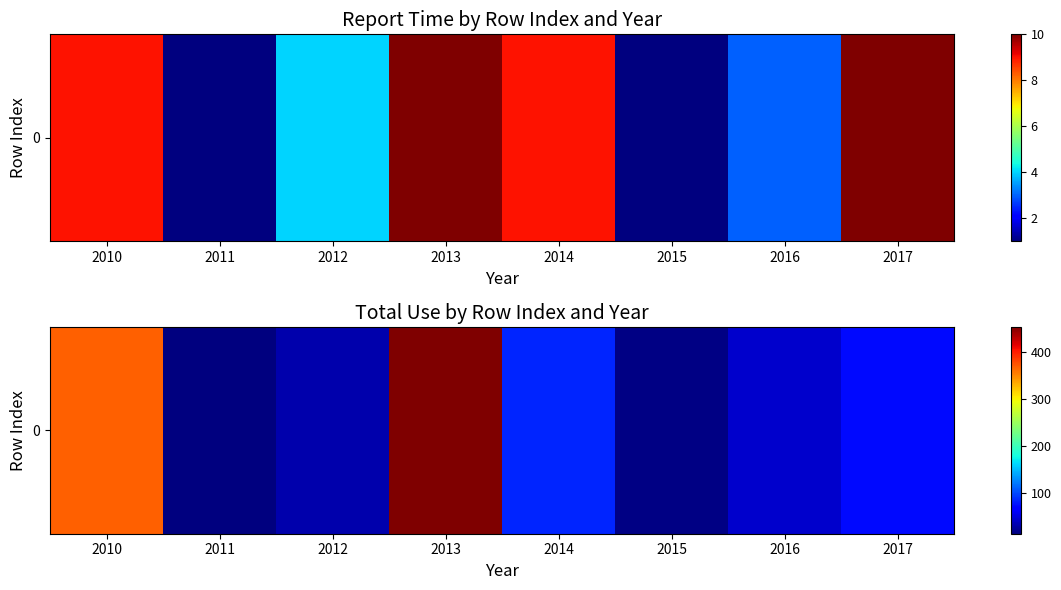

What is the smallest value displayed?

12